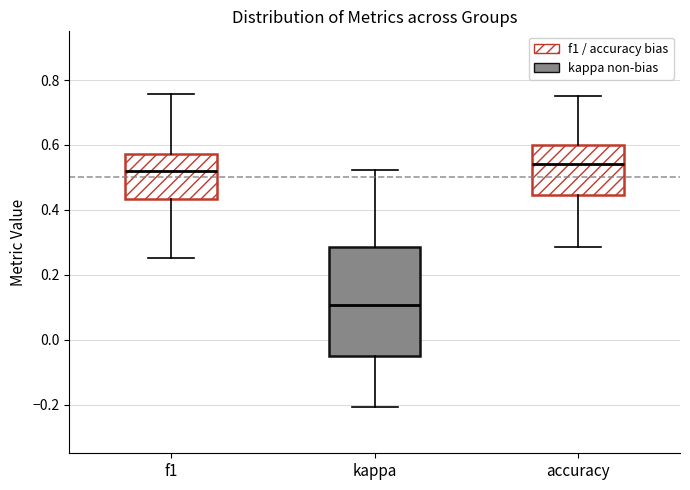

Reading left to right, transcribe this box plot: for each box, give where its median line is, the range the box spans, and where its two whiskers end, as read against the y-axis. The values are not printed on the chart, so give them approximately, as read against the axis.

f1: median 0.52, box 0.44 to 0.58, whiskers 0.26 to 0.76
kappa: median 0.10, box -0.06 to 0.28, whiskers -0.20 to 0.52
accuracy: median 0.54, box 0.44 to 0.60, whiskers 0.28 to 0.76